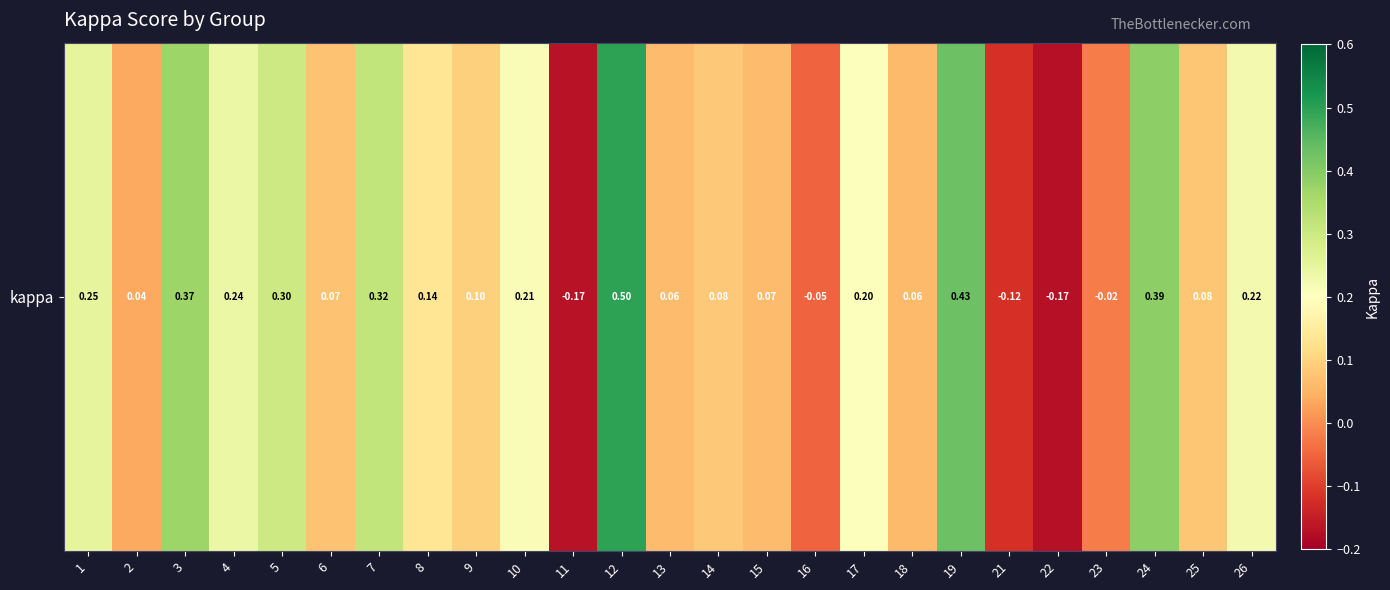

How many negative values are there?

5